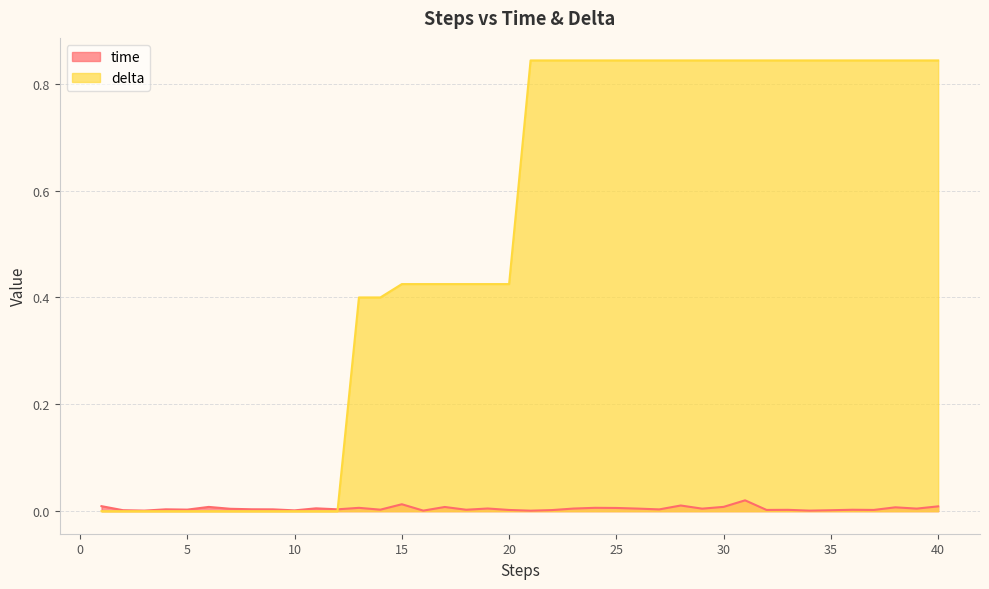

How many lines are shown in the chart?

2